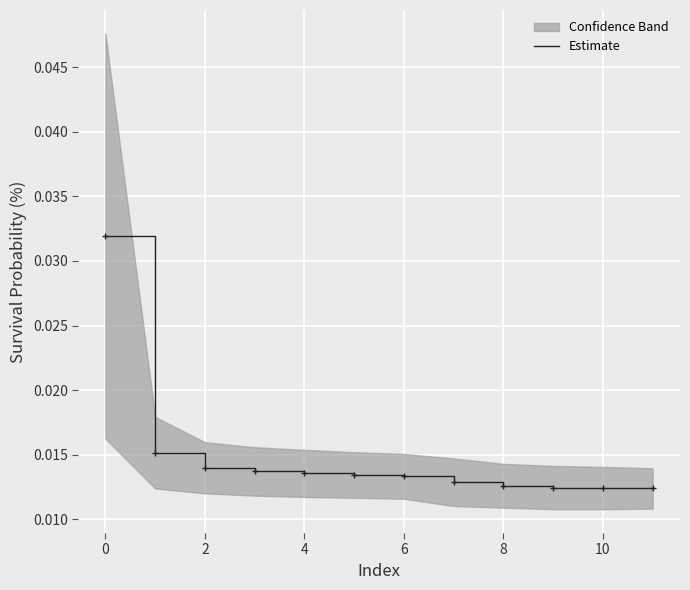

Is it true that the value at 10 is 0.0?

True